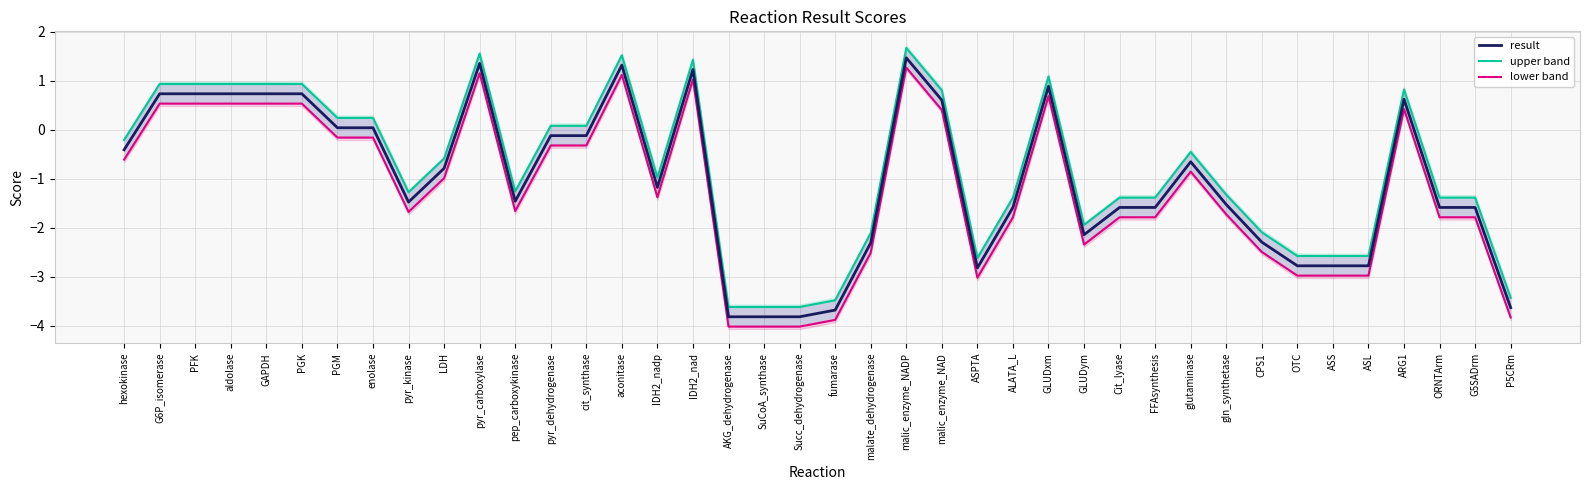

Rank the series at ALATA_L from lowest to highest value.

lower band, result, upper band